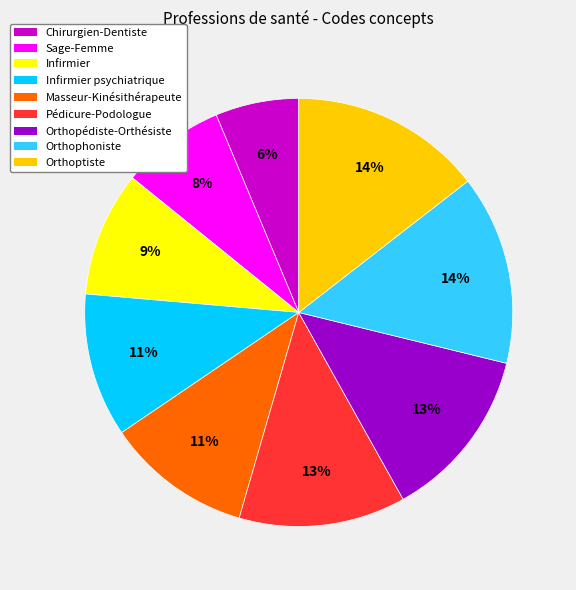

What is the ratio of the value at Infirmier to the value at Chirurgien-Dentiste?

1.5